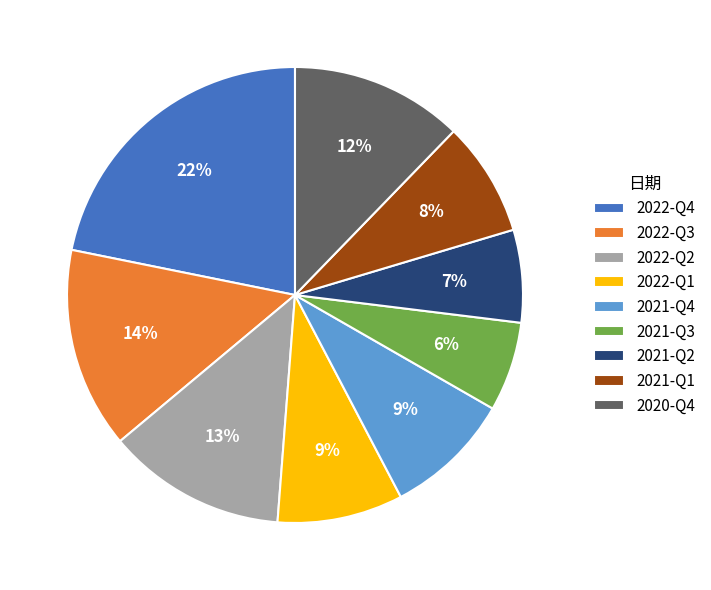

Between 2021-Q2 and 2022-Q4, which is larger?

2022-Q4